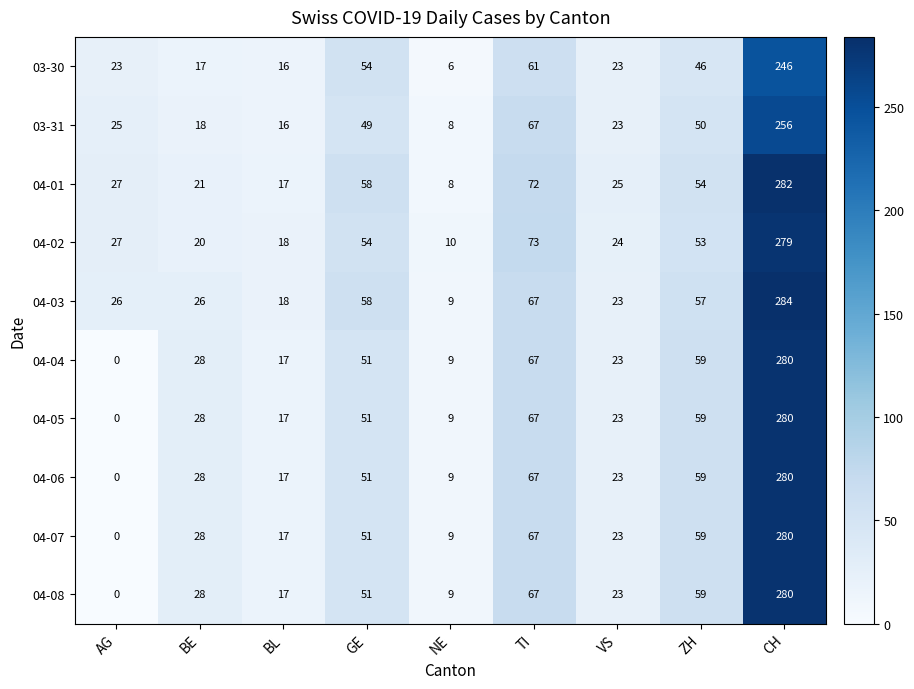

Which category has the lowest value in the 04-07 series?

AG